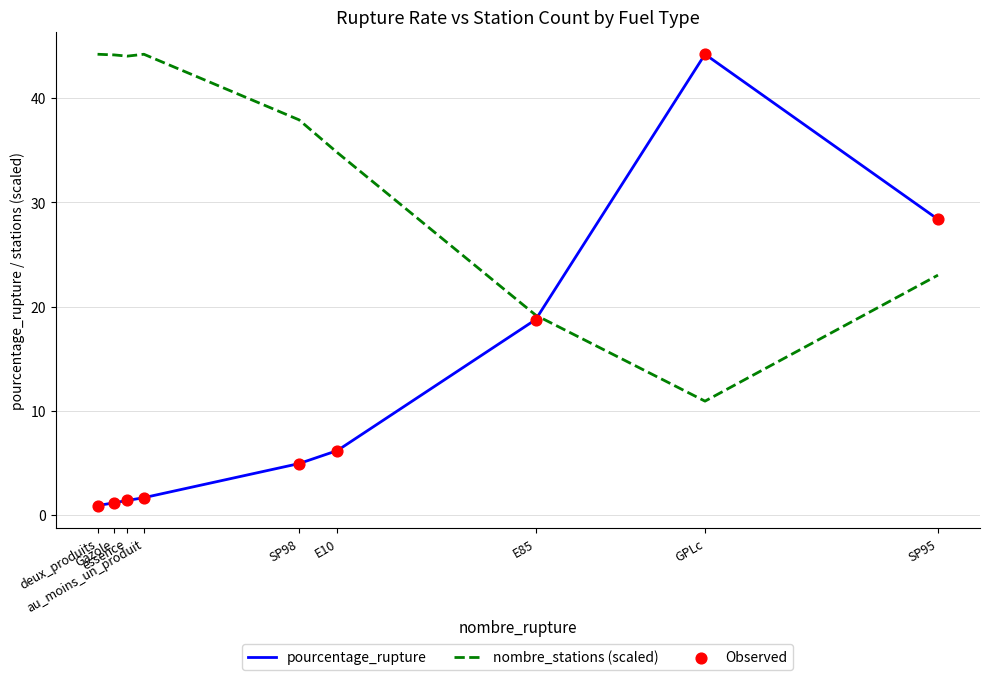

Which series has the largest range (max minus min)?

pourcentage_rupture